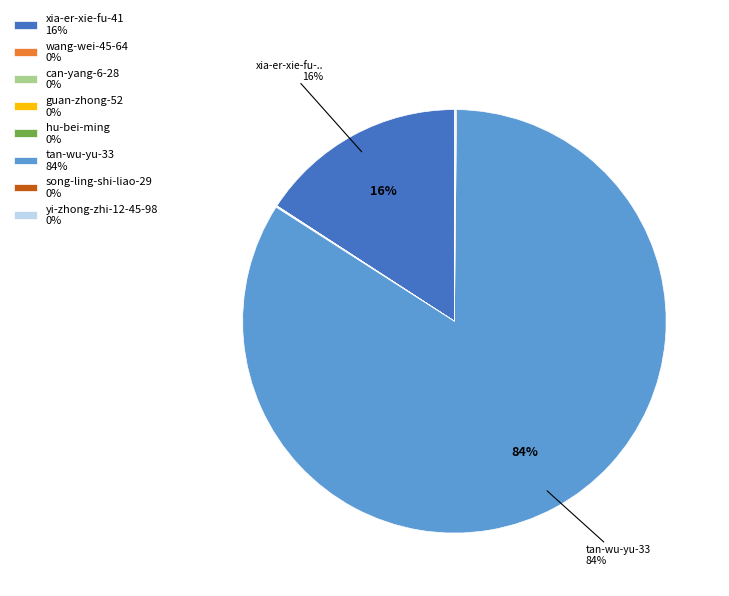

To the nearest percent, what is the average slice percentage?

12%